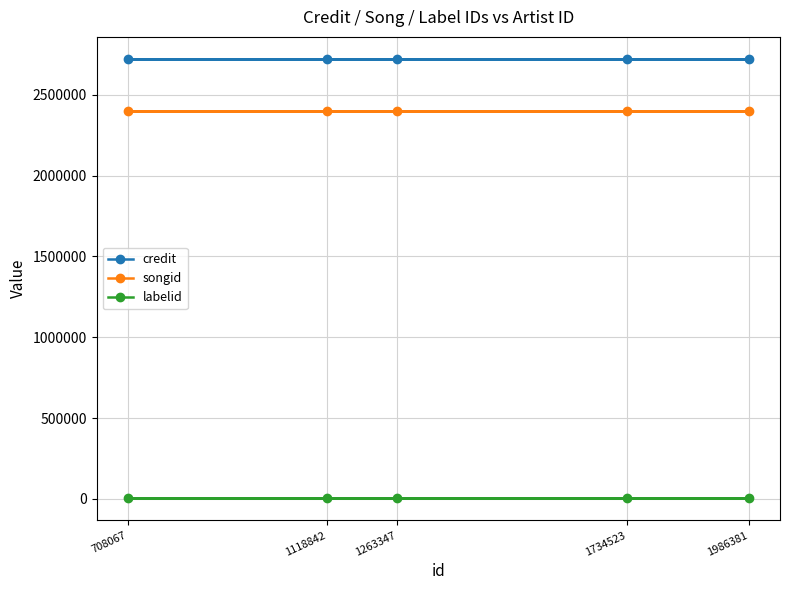

What is the average value of the songid series?

2400065